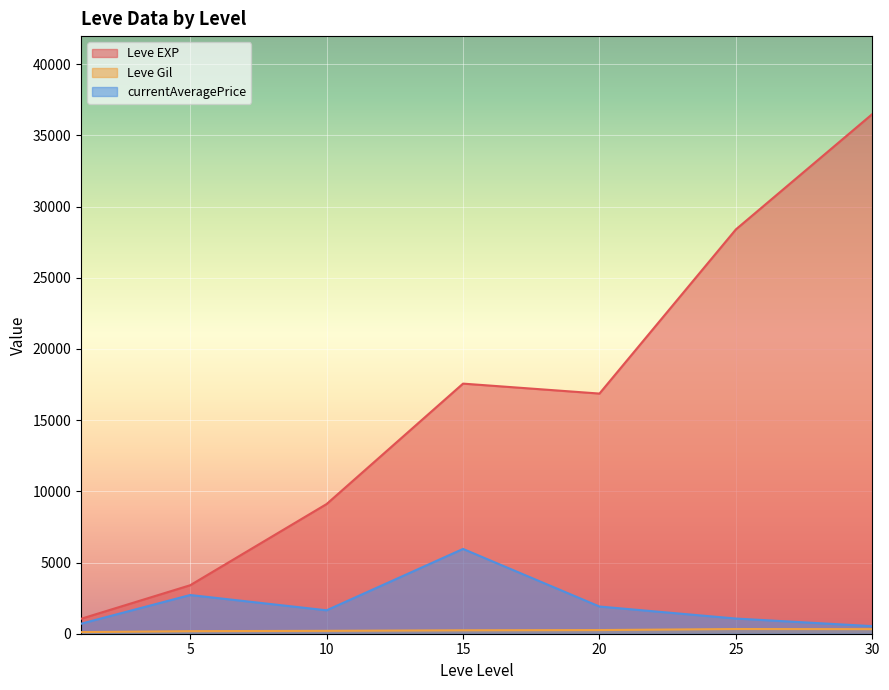

What is the difference between the maximum and minimum values in the Leve EXP series?

35444.5